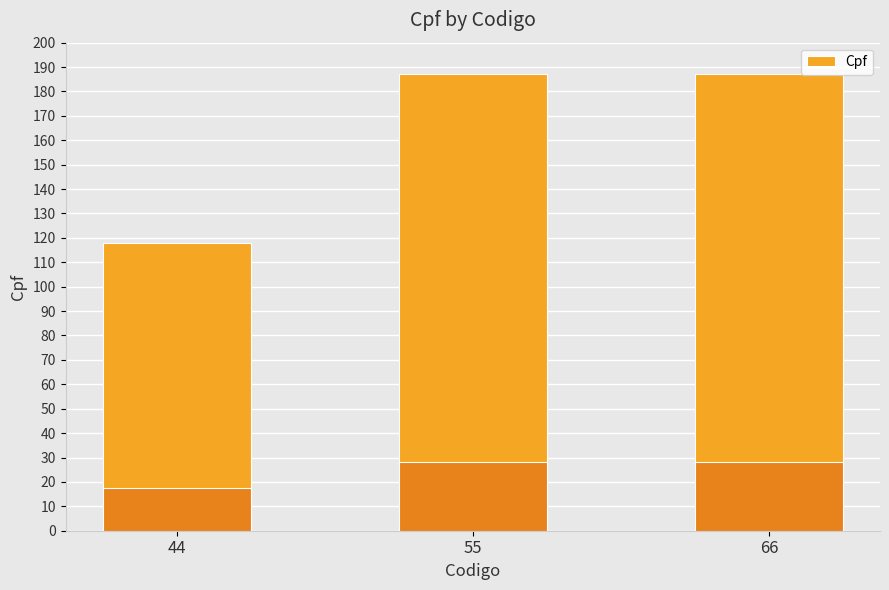

Is it true that the value at 55 is 280?

False